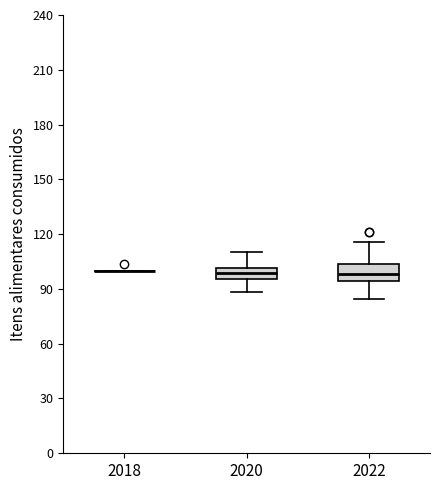

Where does the upper whisker of the box at x = 2020 end on the y-axis? The values are not printed on the chart, so give them approximately, as read against the axis.

110